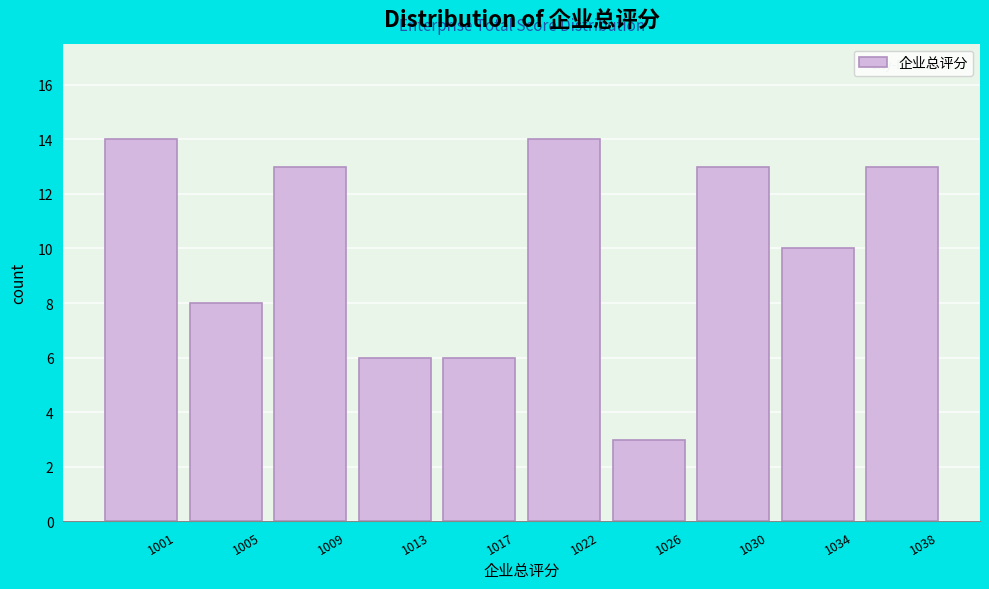

Reading left to right, transcribe all the data shown in this chart.

1001=14	1005=8	1009=13	1013=6	1017=6	1022=14	1026=3	1030=13	1034=10	1038=13